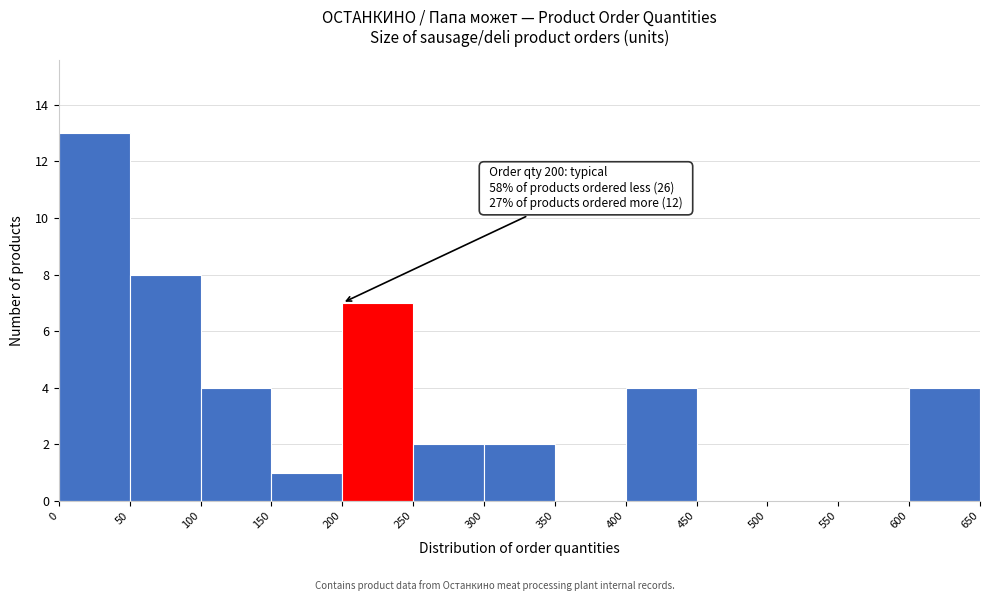

Over which range of the x-axis is the bar tallest?

0 to 50